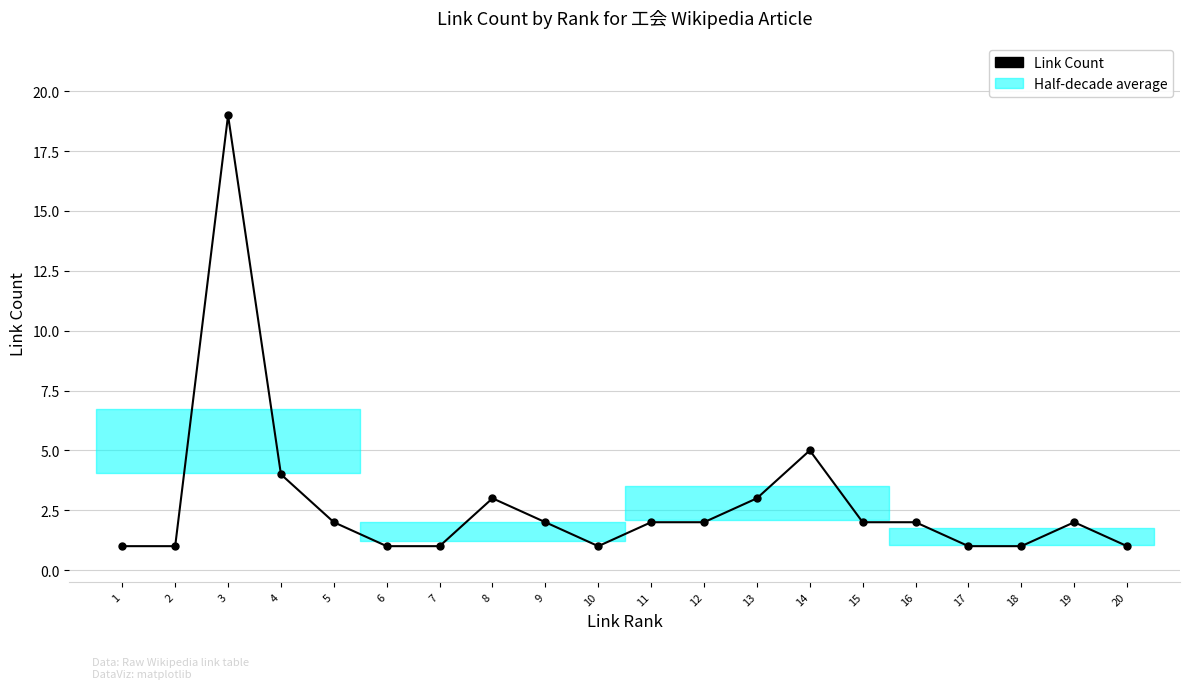

What is the sum of all values?

56